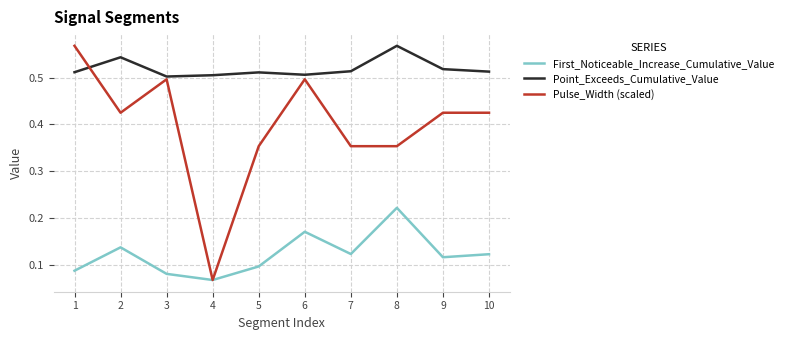

Between 7 and 9, which series saw the biggest shift?

Pulse_Width (scaled)